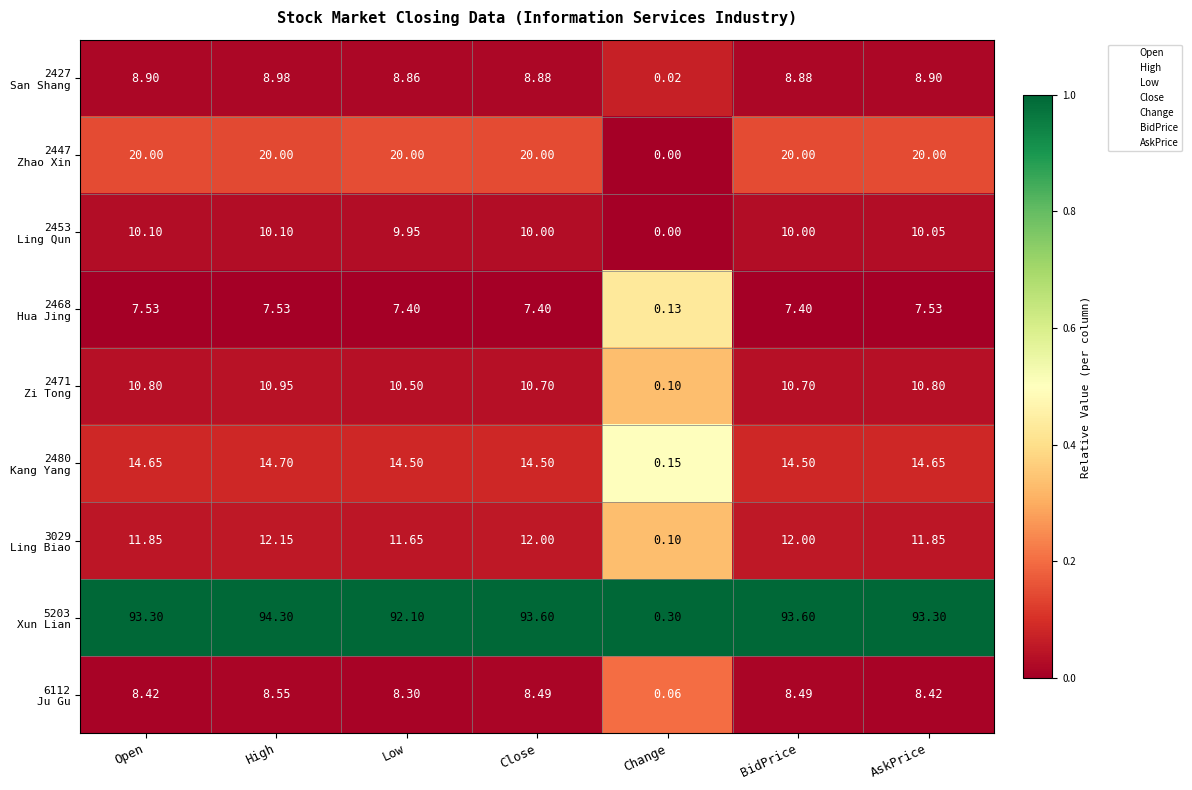

Which label corresponds to the smallest value in the chart?

Change